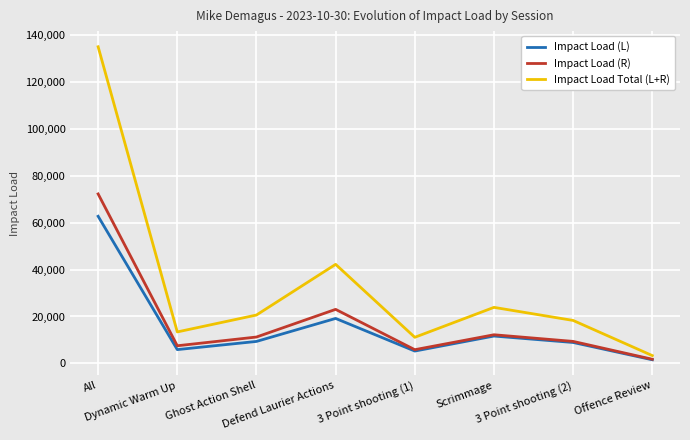

Which series has the largest range (max minus min)?

Impact Load Total (L+R)